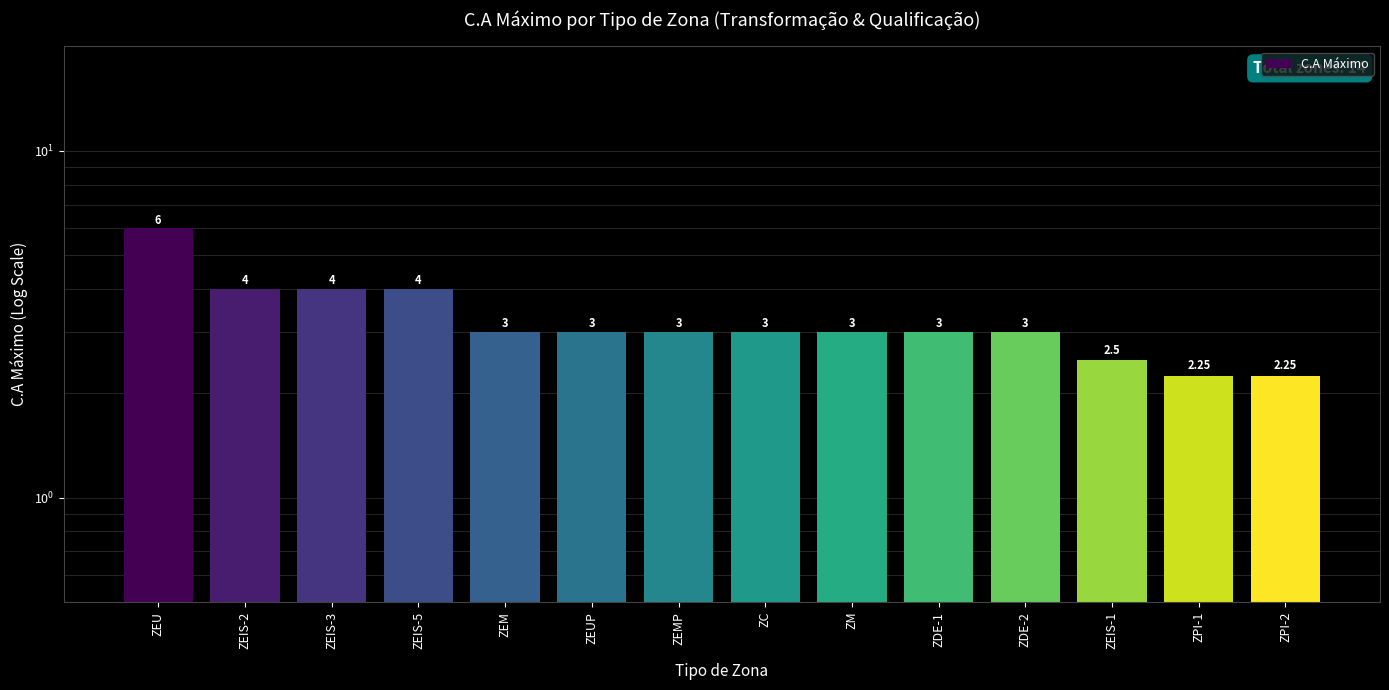

What position from the right is ZC?

7